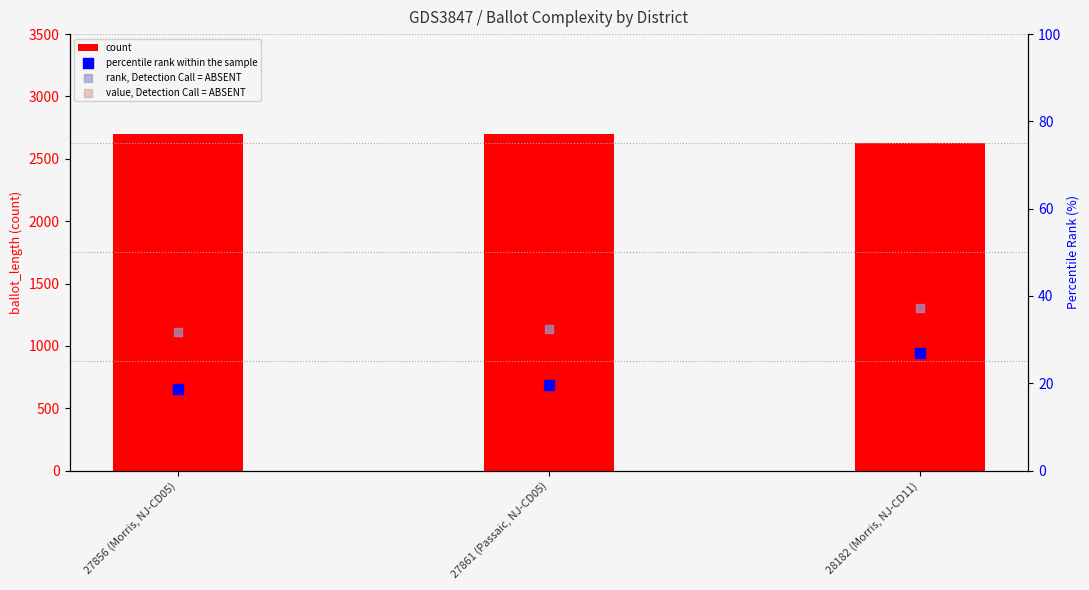

Which series contains the lowest Y value?

percentile rank within the sample